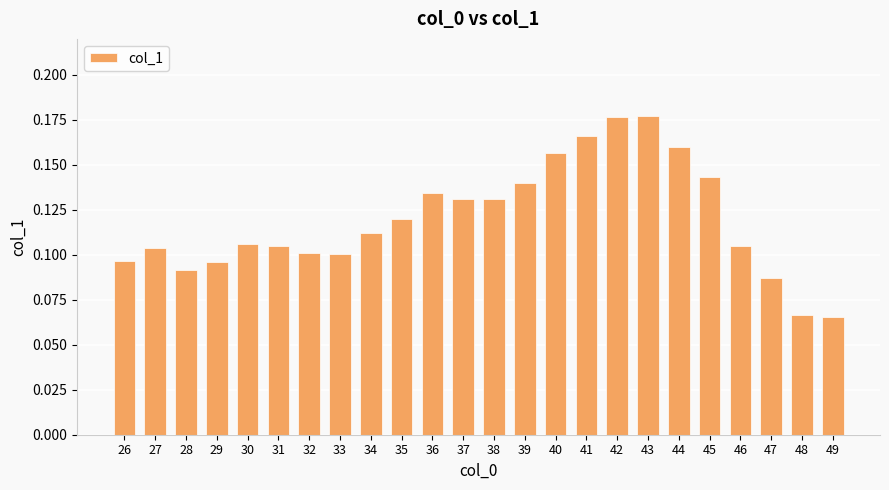

How many values are between 0 and 1?

24